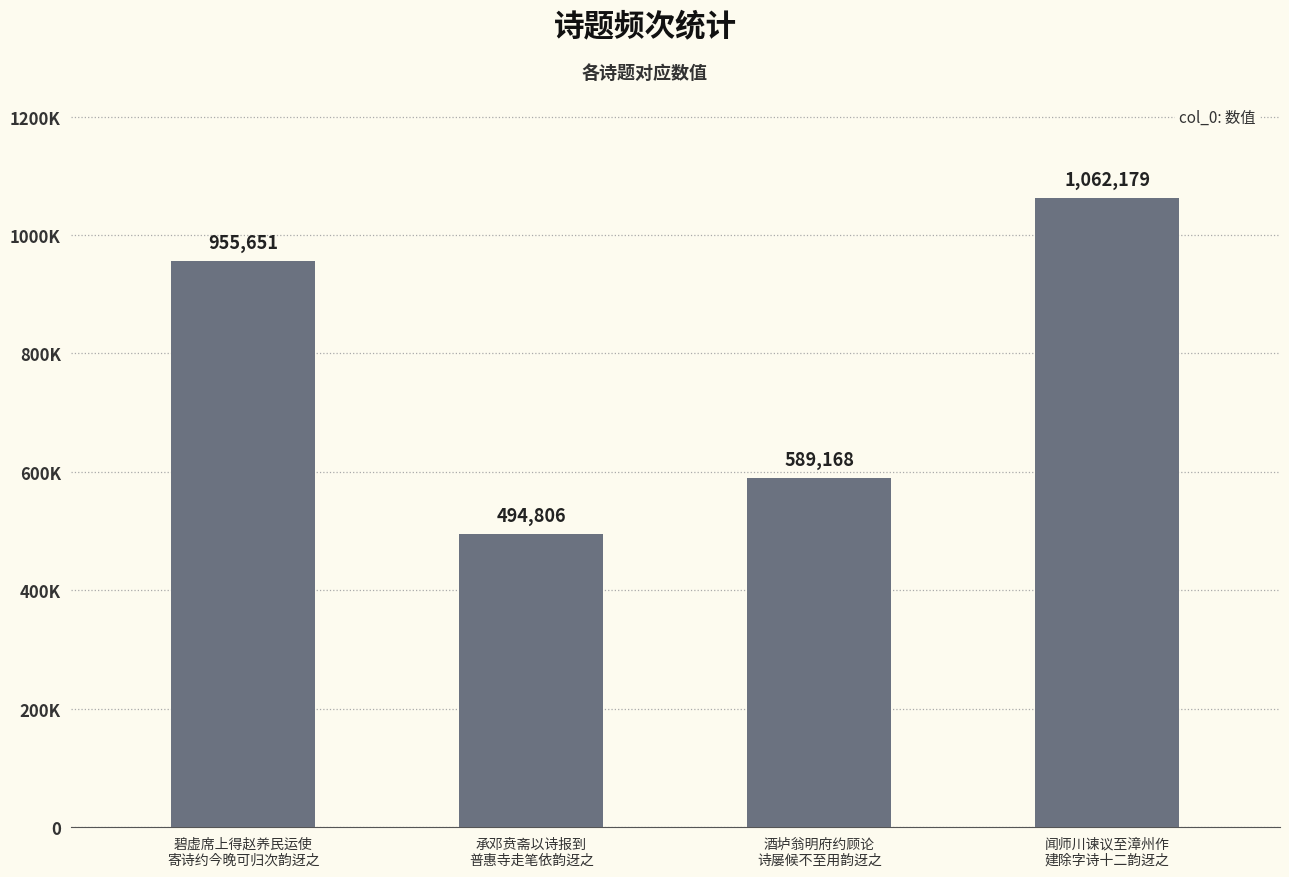

Does the chart contain any negative values?

No